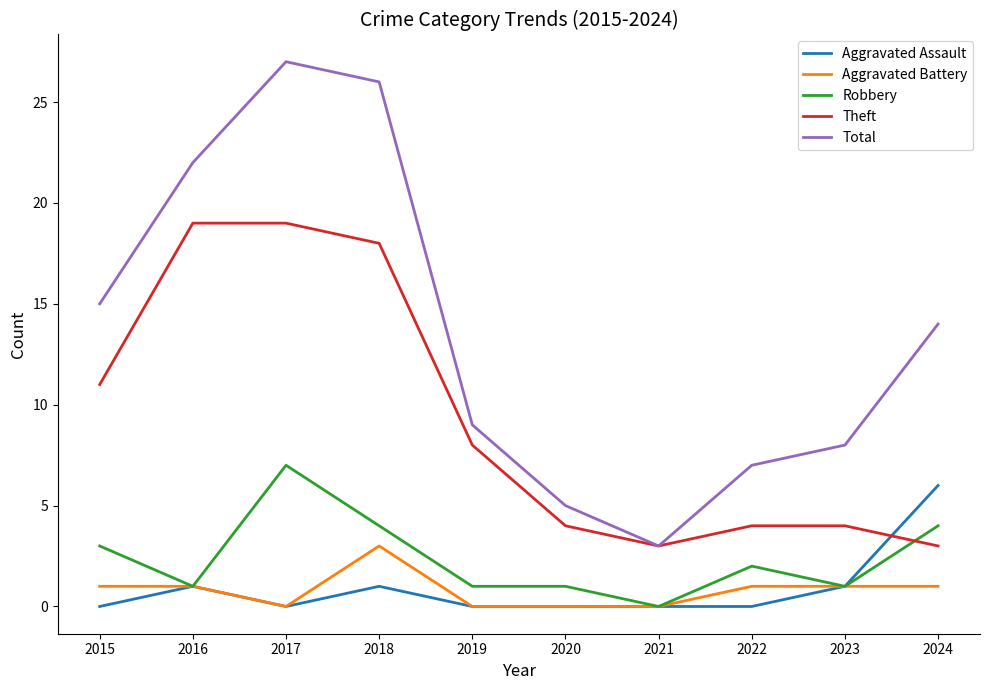

Which series has the largest range (max minus min)?

Total